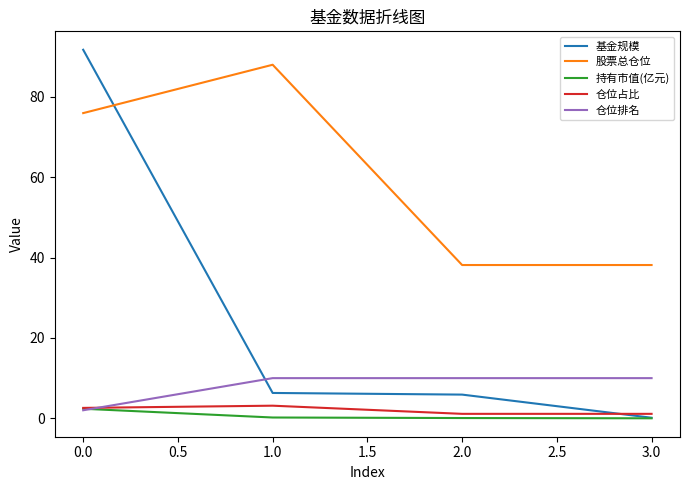

True or false: 仓位占比 and 股票总仓位 intersect in this chart.

False